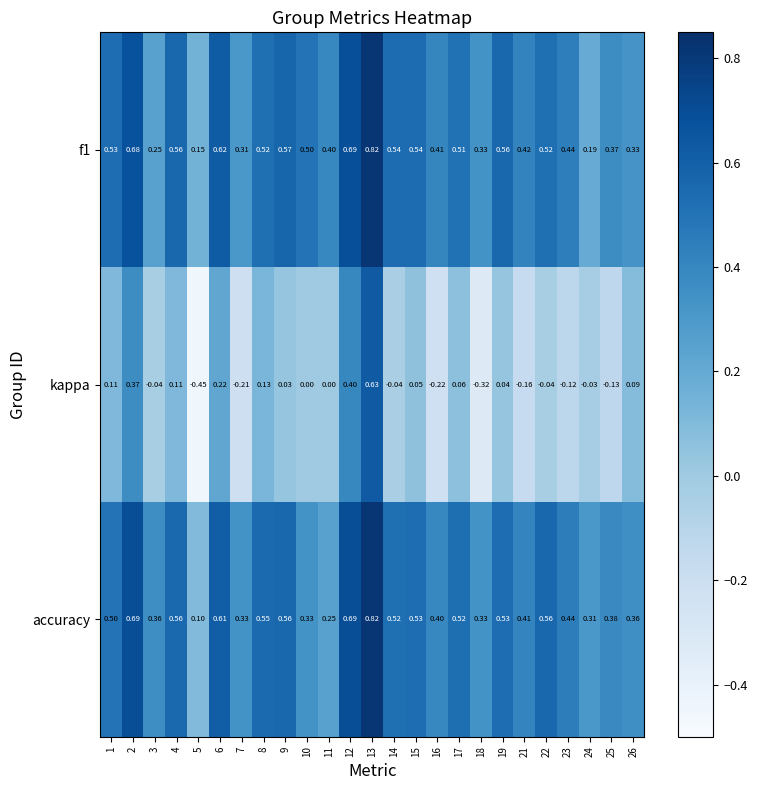

What is the minimum value for kappa?

-0.5